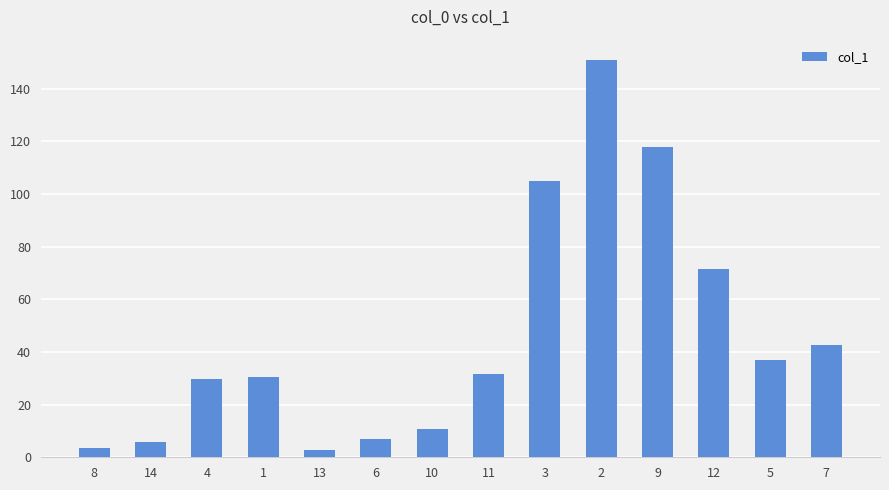

Which category has the highest value across all series?

2